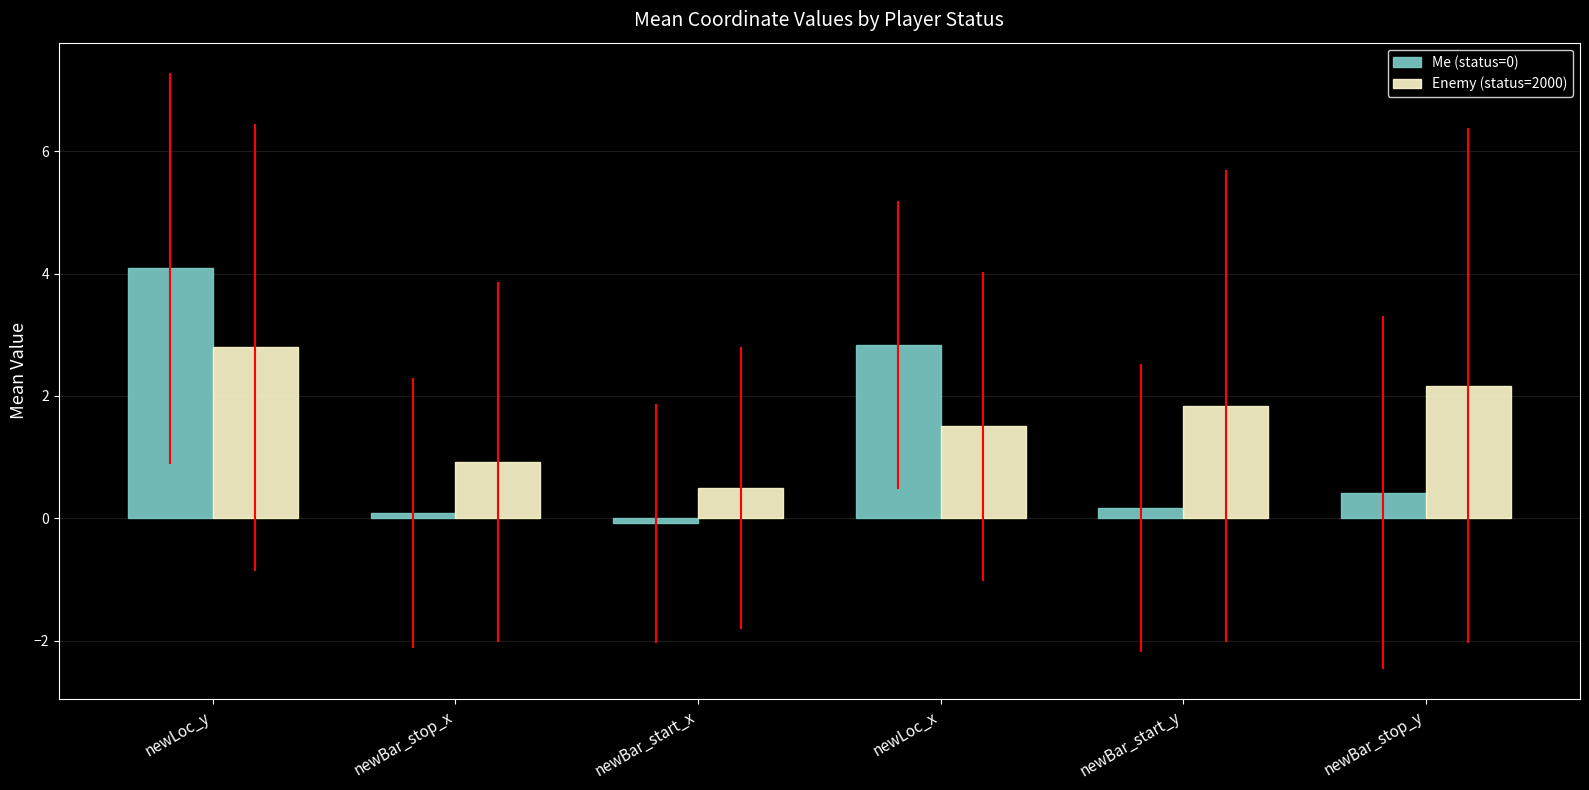

Which series changed the most between newLoc_x and newBar_stop_y?

Me (status=0)